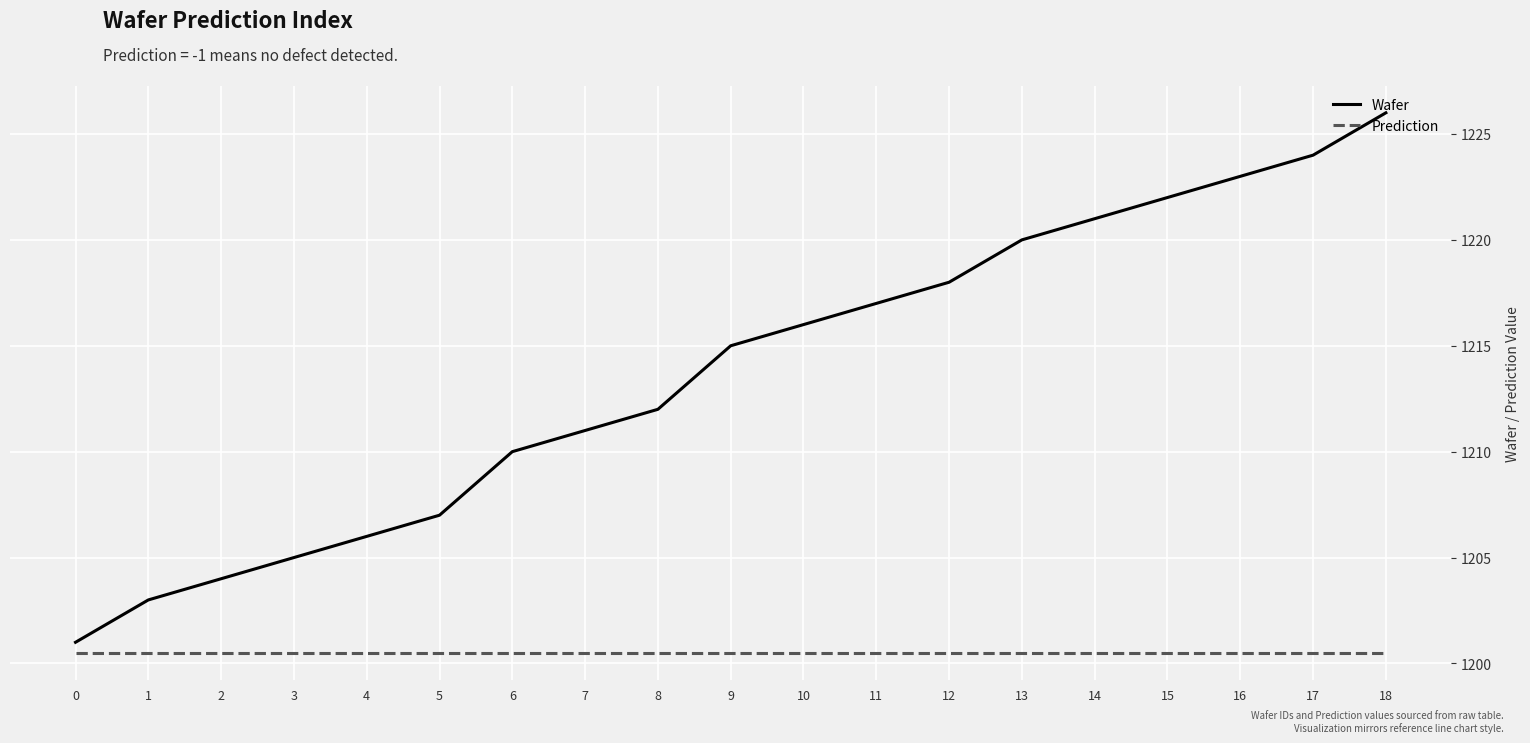

Between 3 and 7, which series saw the biggest shift?

Wafer